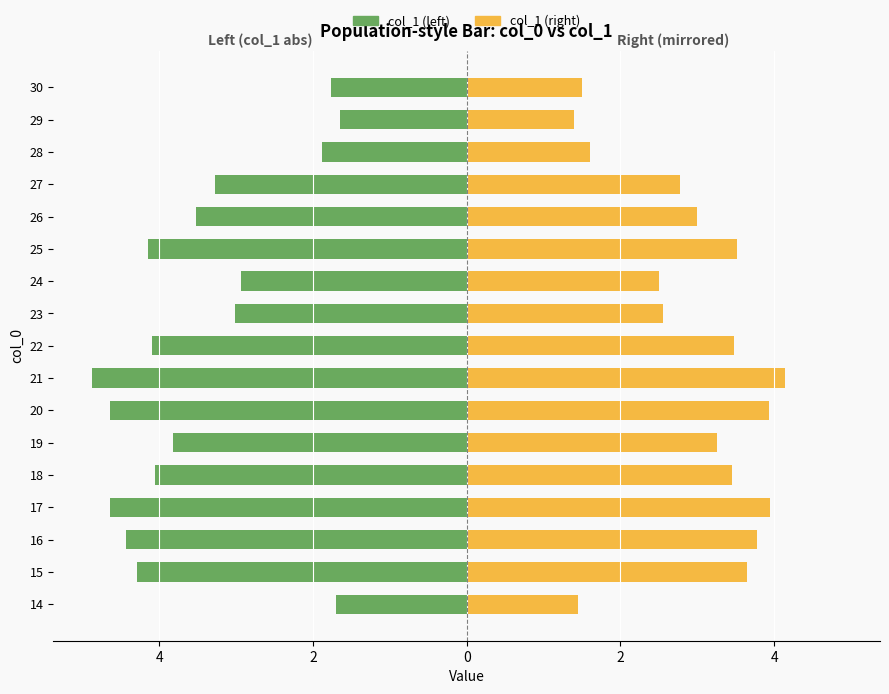

Reading right to left, extract all data points from this chart.

col_1 (left): -1.8	-1.6	-1.9	-3.3	-3.5	-4.1	-2.9	-3.0	-4.1	-4.9	-4.6	-3.8	-4.1	-4.6	-4.4	-4.3	-1.7
col_1 (right): 1.5	1.4	1.6	2.8	3.0	3.5	2.5	2.6	3.5	4.1	3.9	3.3	3.5	3.9	3.8	3.6	1.4